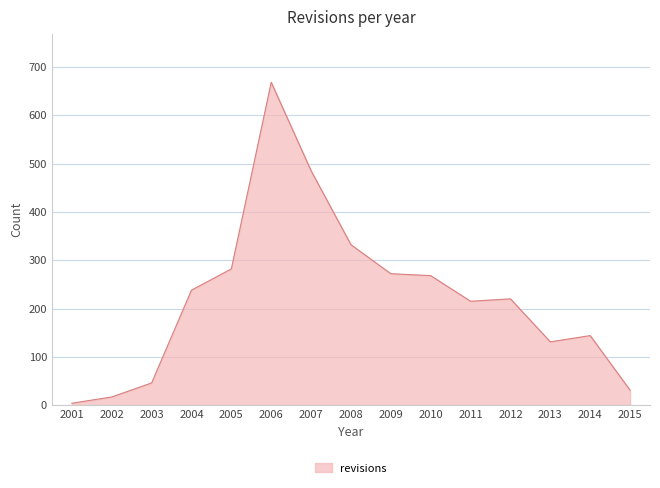

Is it true that the value at 2006 is 1162?

False